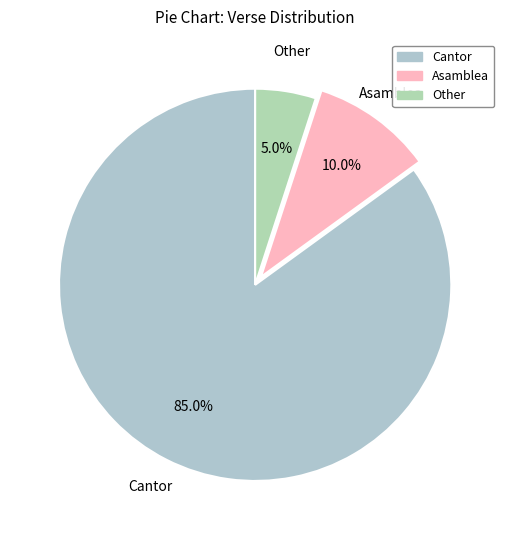

Rank the categories by value from lowest to highest.

Other, Asamblea, Cantor